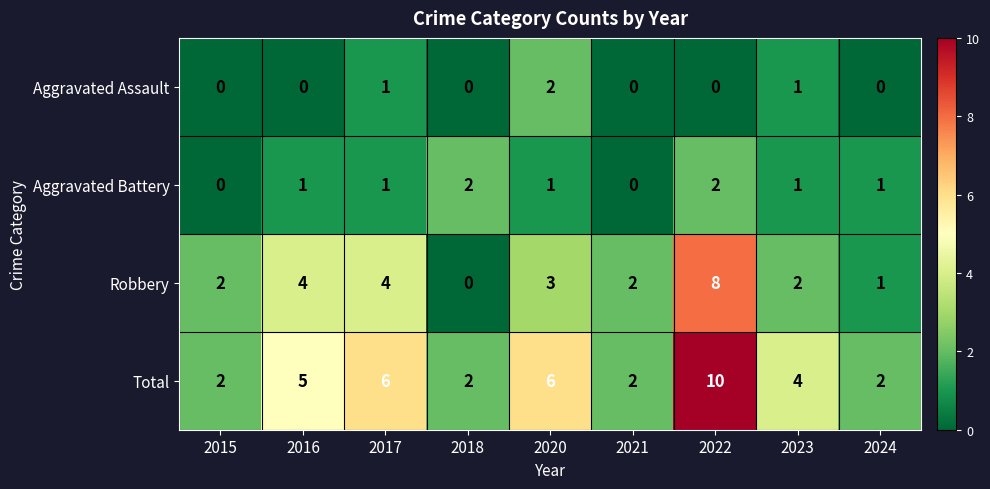

What is the maximum value shown in the chart?

10